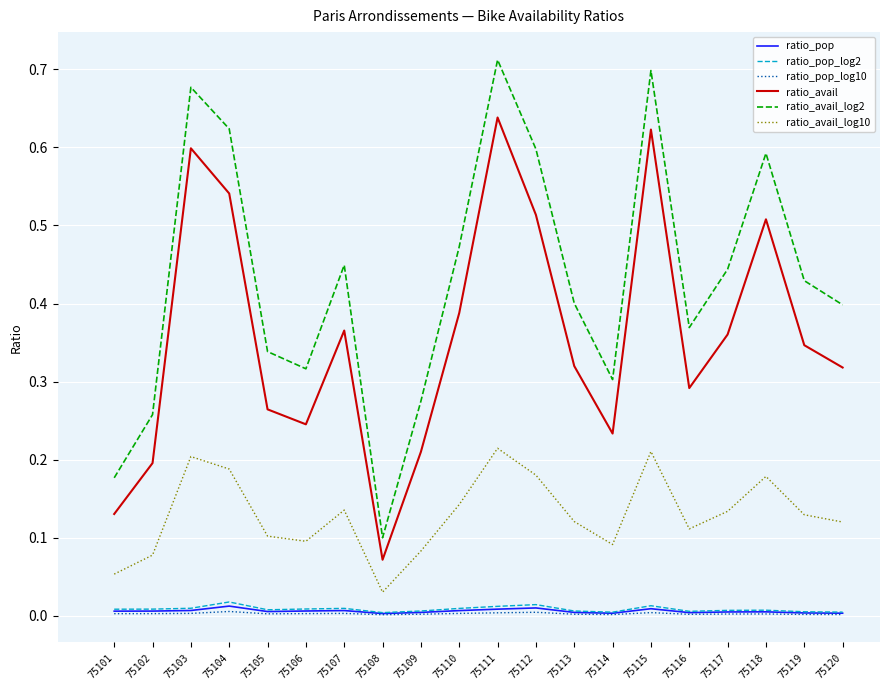

Does the chart display data point markers on the line(s)?

No